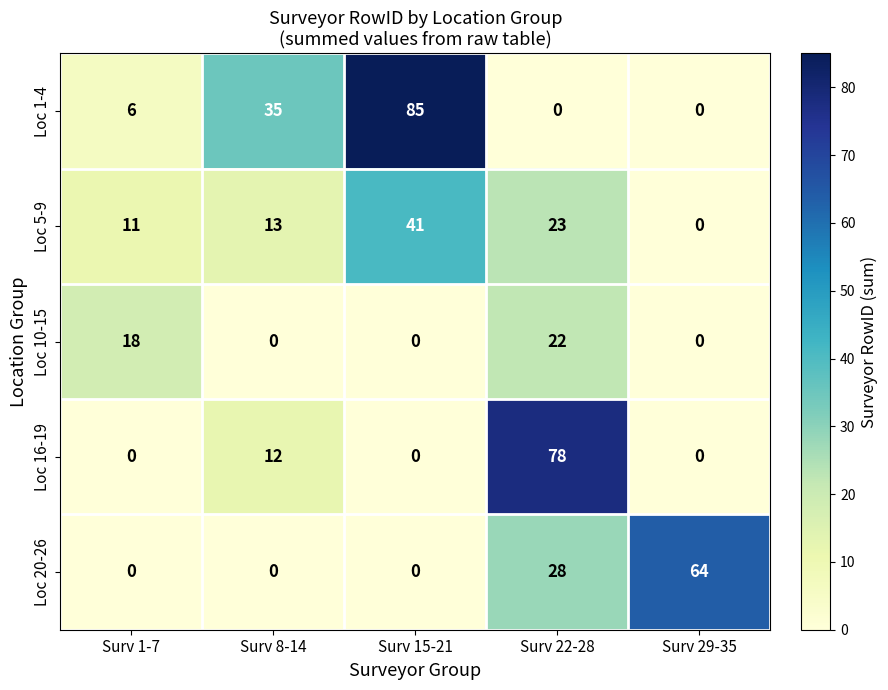

Rank the series at Surv 22-28 from lowest to highest value.

Loc 1-4, Loc 10-15, Loc 5-9, Loc 20-26, Loc 16-19